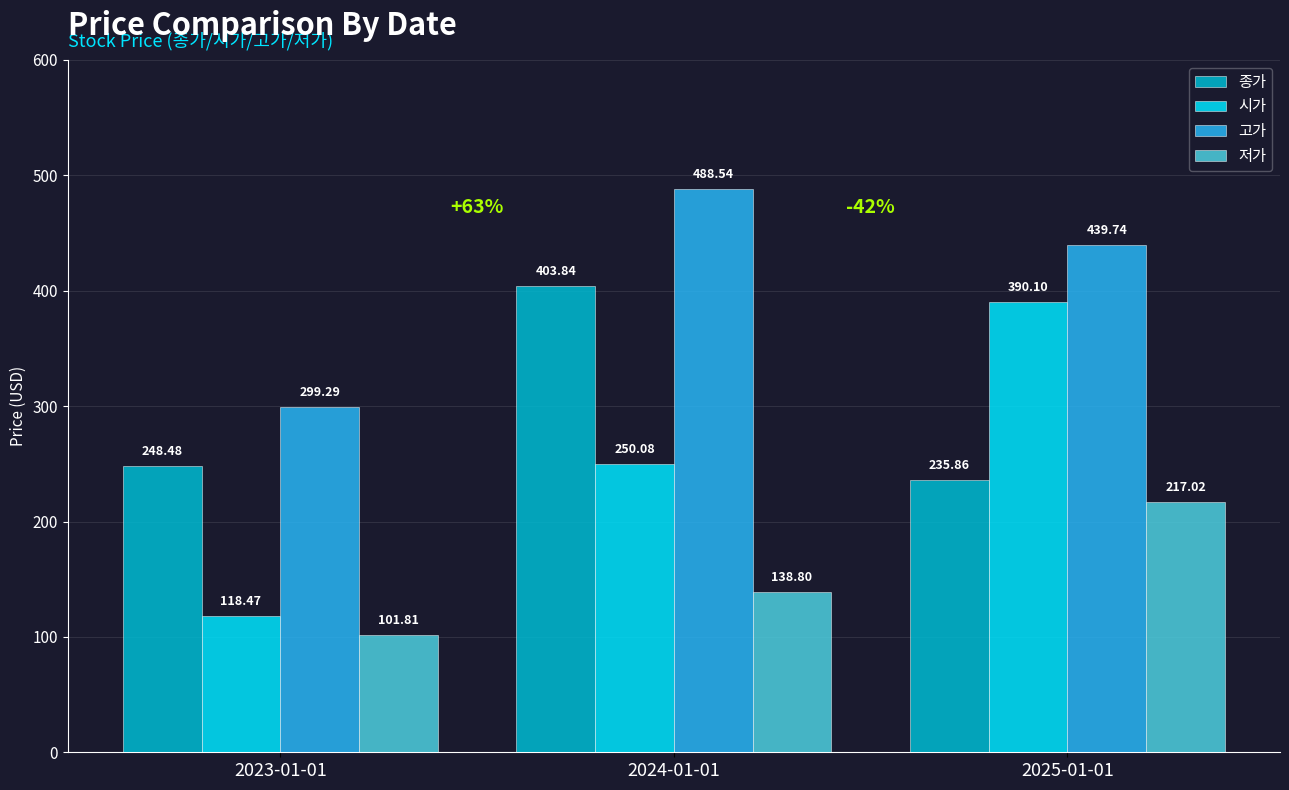

True or false: 고가 has a value of 472.3 at 2023-01-01.

False